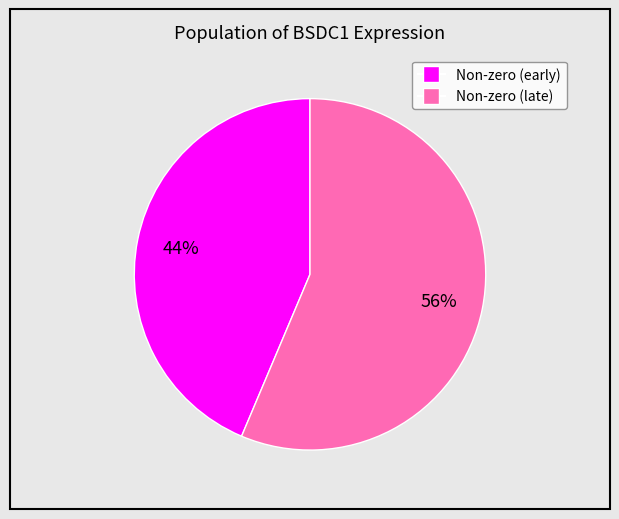

Is there any slice that represents more than half of the pie?

Yes